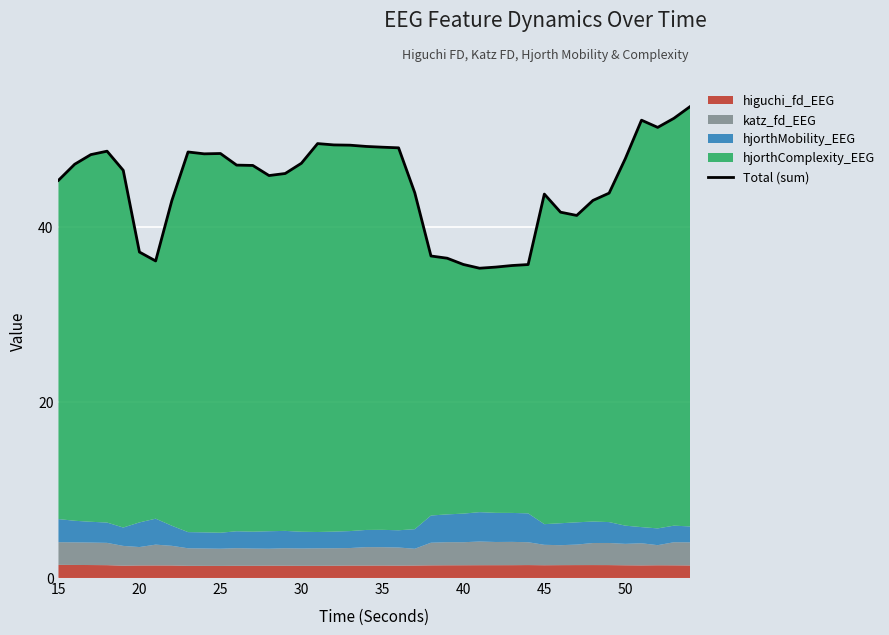

What is the average value?

44.8